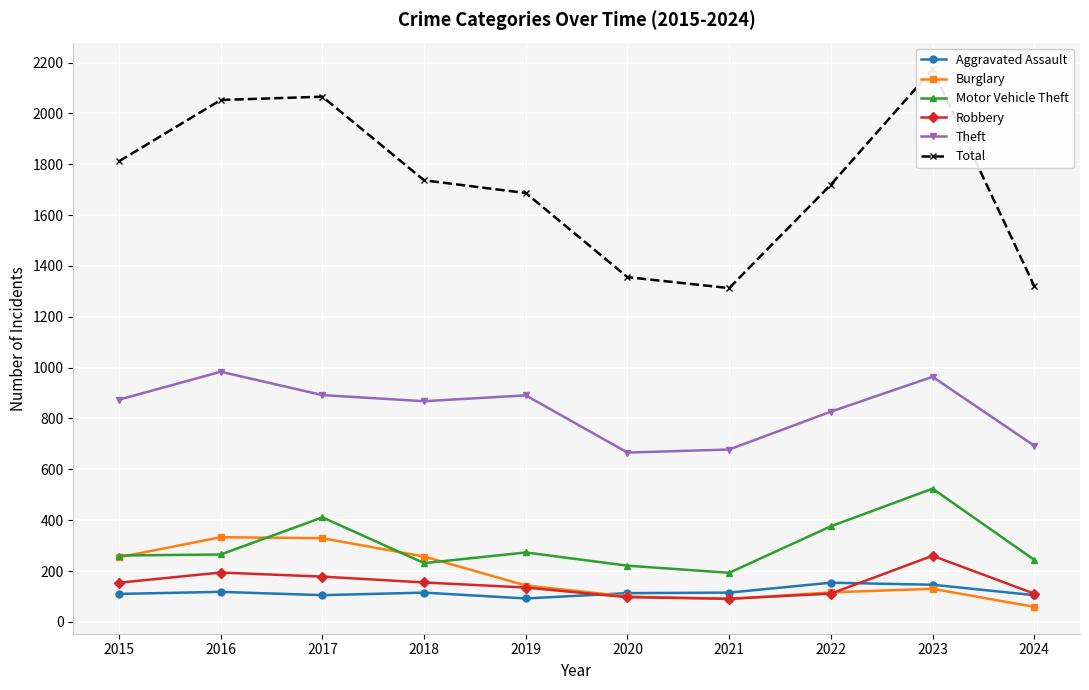

How many distinct data groups are displayed?

6